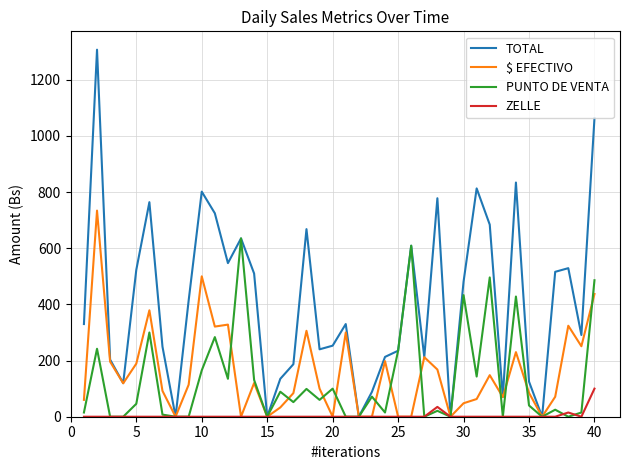

Which series has the largest range (max minus min)?

TOTAL